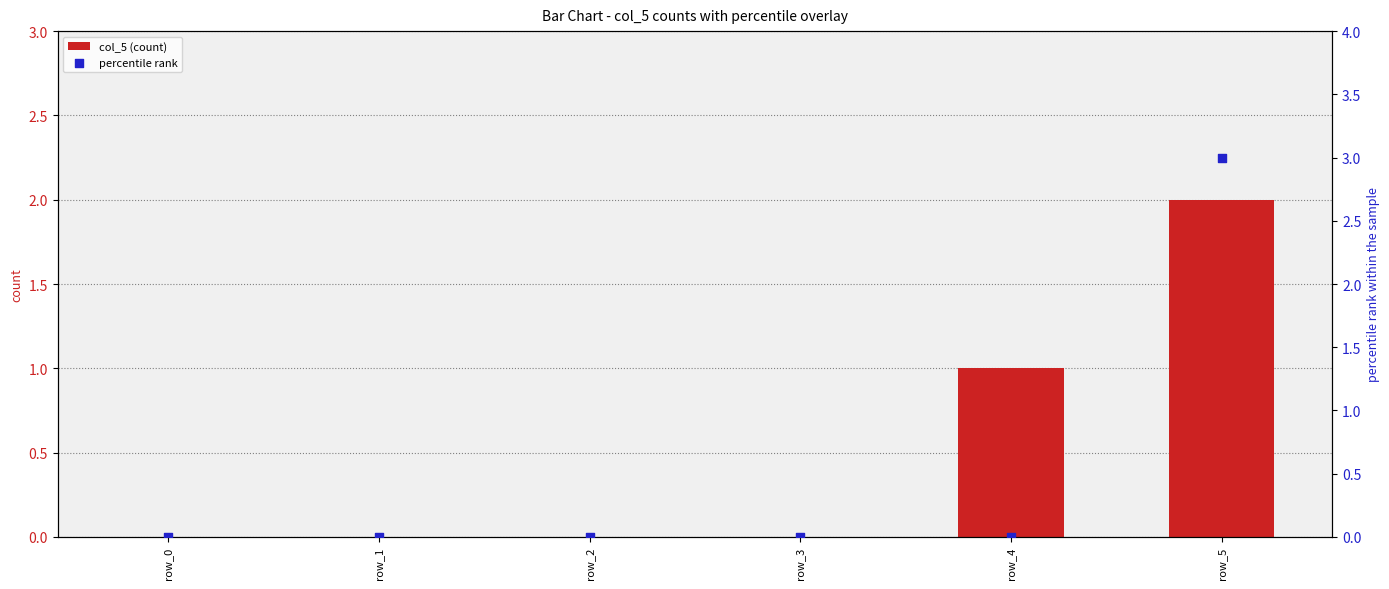

What are all the series names shown in the legend?

col_5 (count), percentile rank